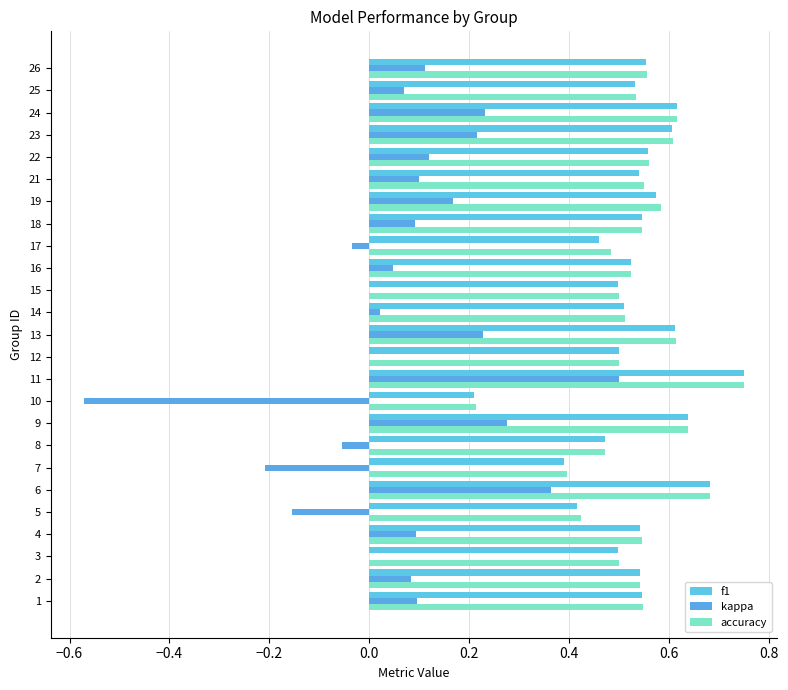

What are all the series names shown in the legend?

f1, kappa, accuracy